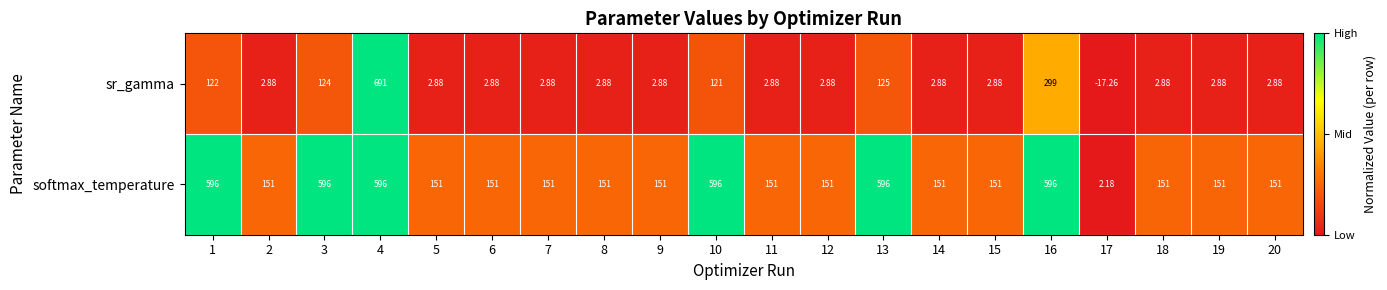

Which series has the largest total across all categories?

softmax_temperature